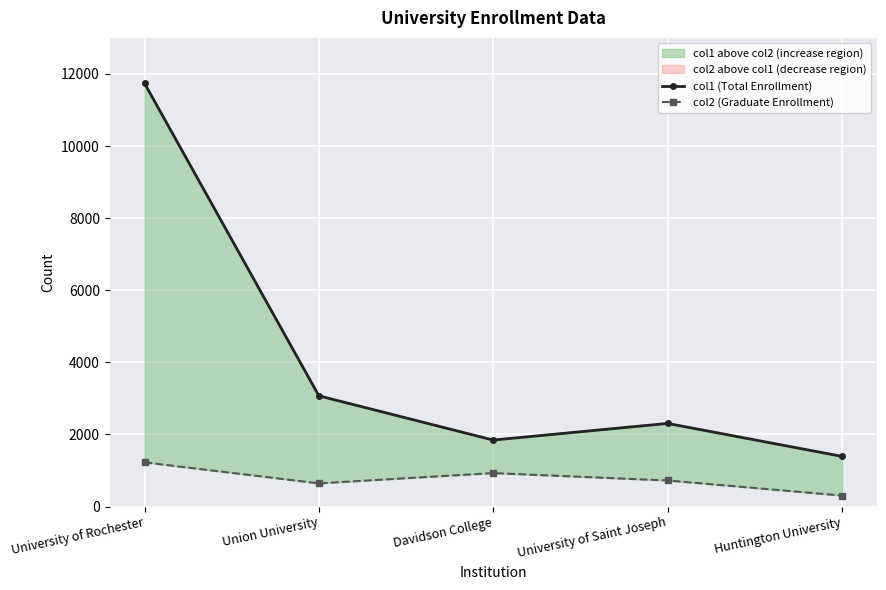

At which category does col2 (Graduate Enrollment) reach its first local valley?

Union University